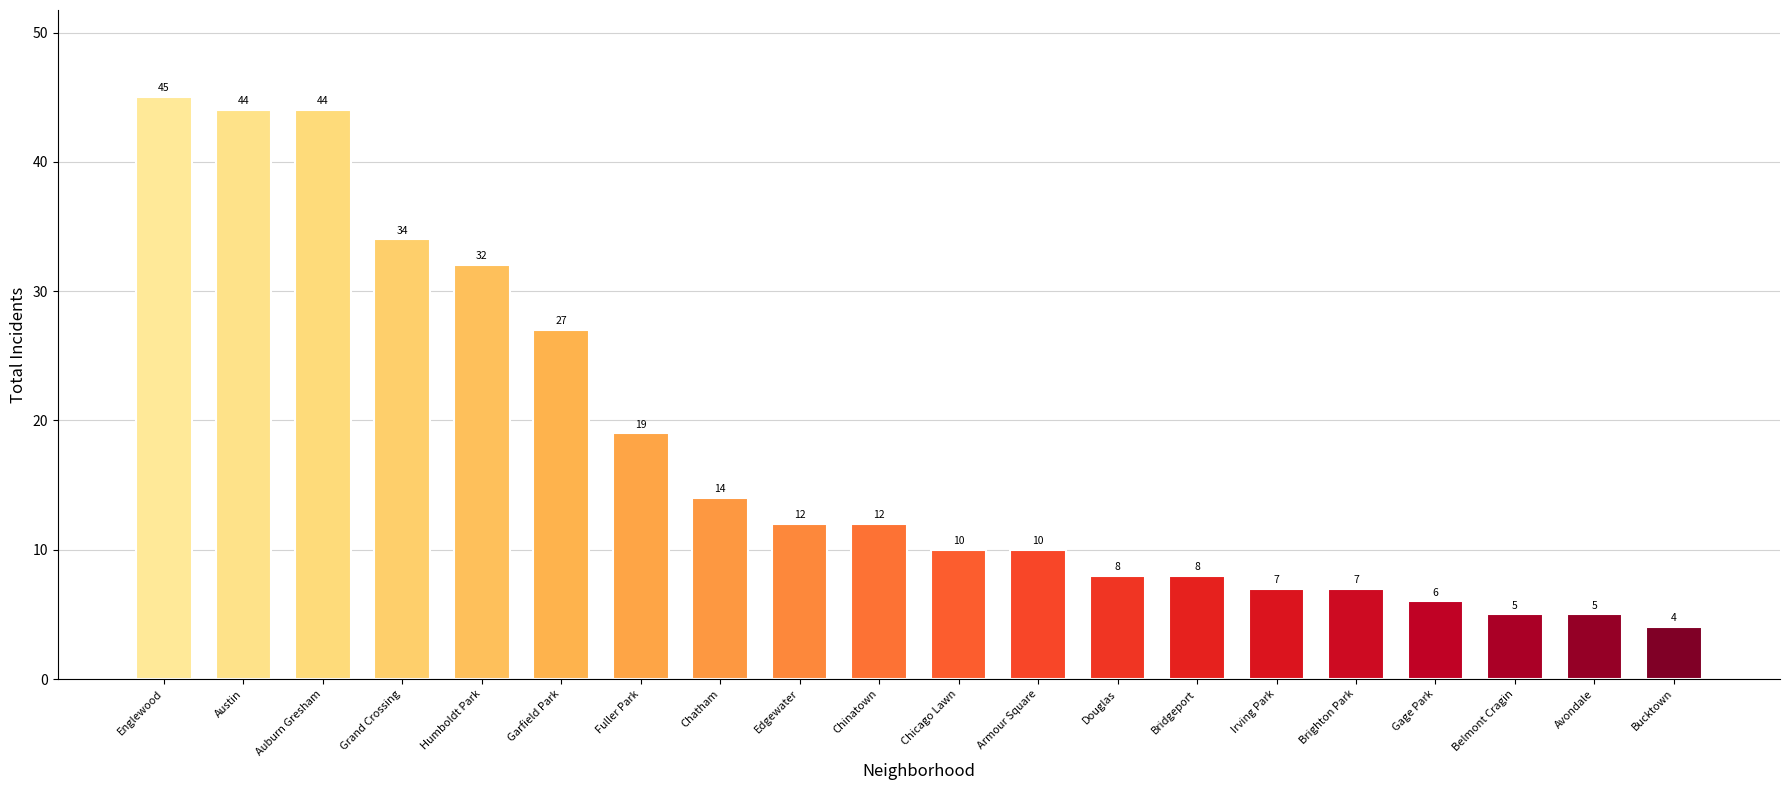

The chart shows a value of 6 at Gage Park. True or false?

True